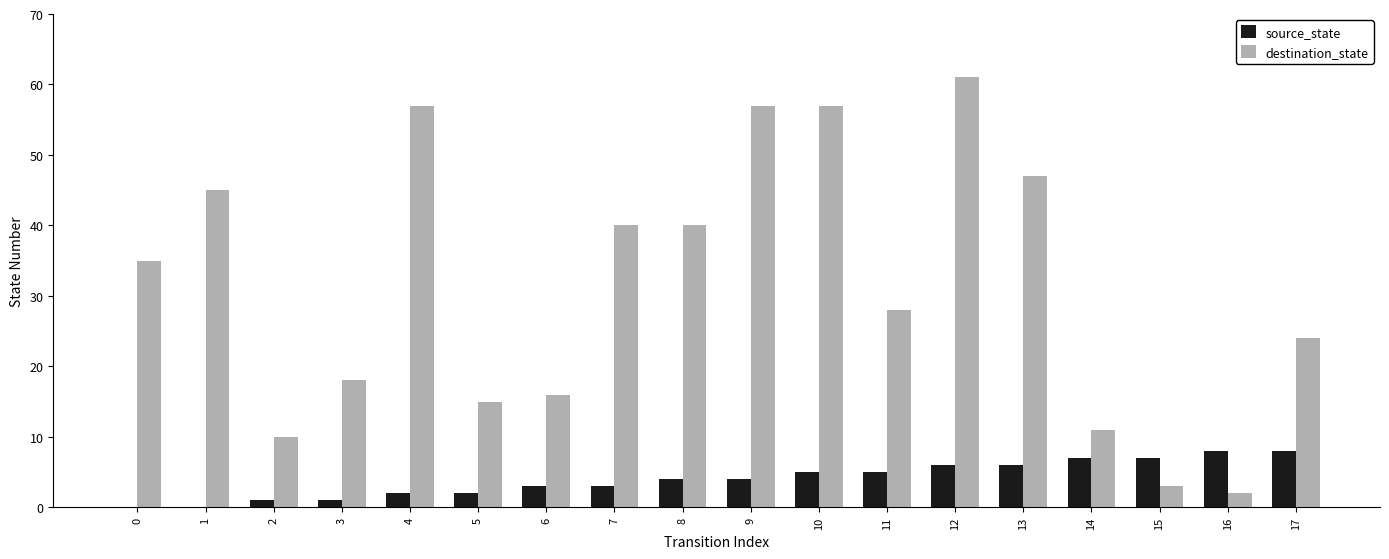

Which category has the highest value across all series?

12